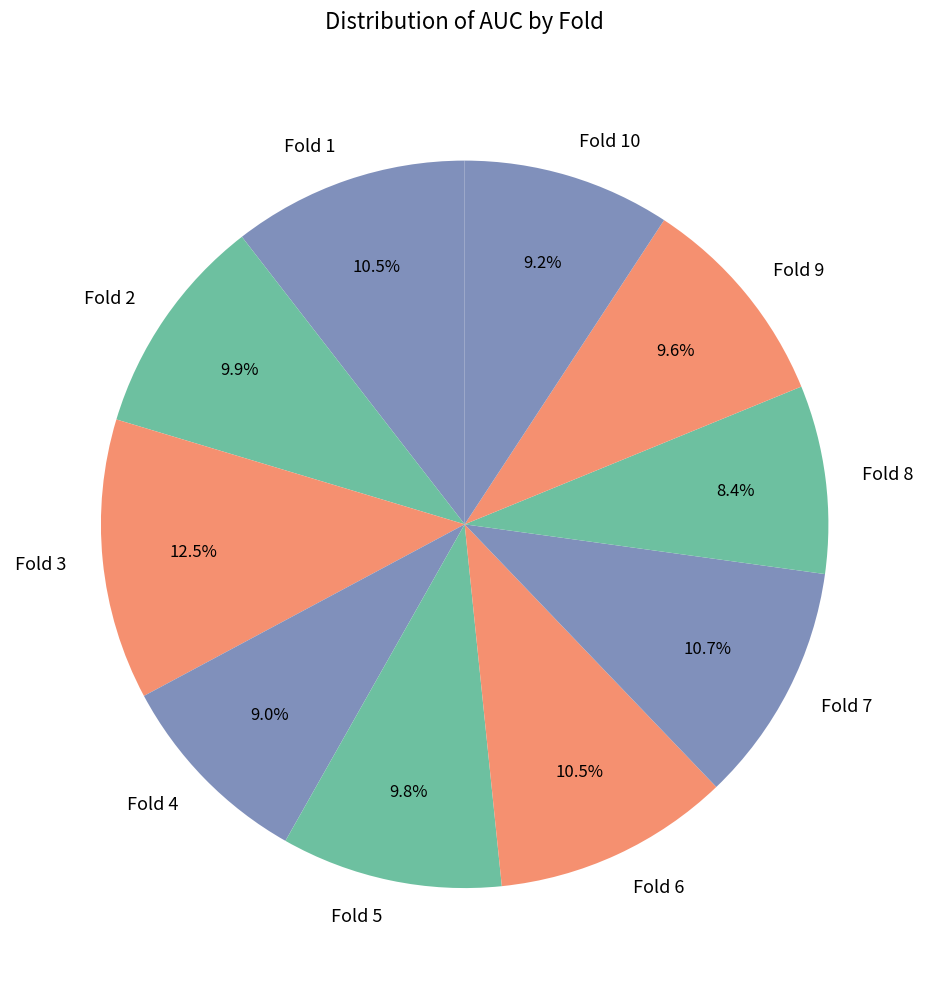

To the nearest percent, what is the difference between the Fold 9 and Fold 3 slice percentages?

3%